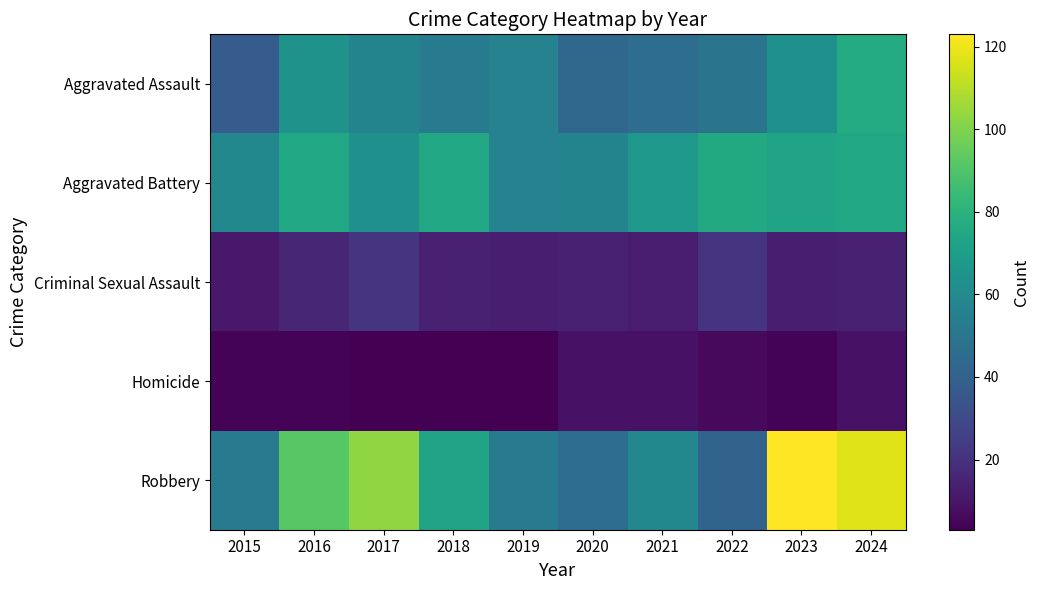

Between 2024 and 2021, which is larger?

2024